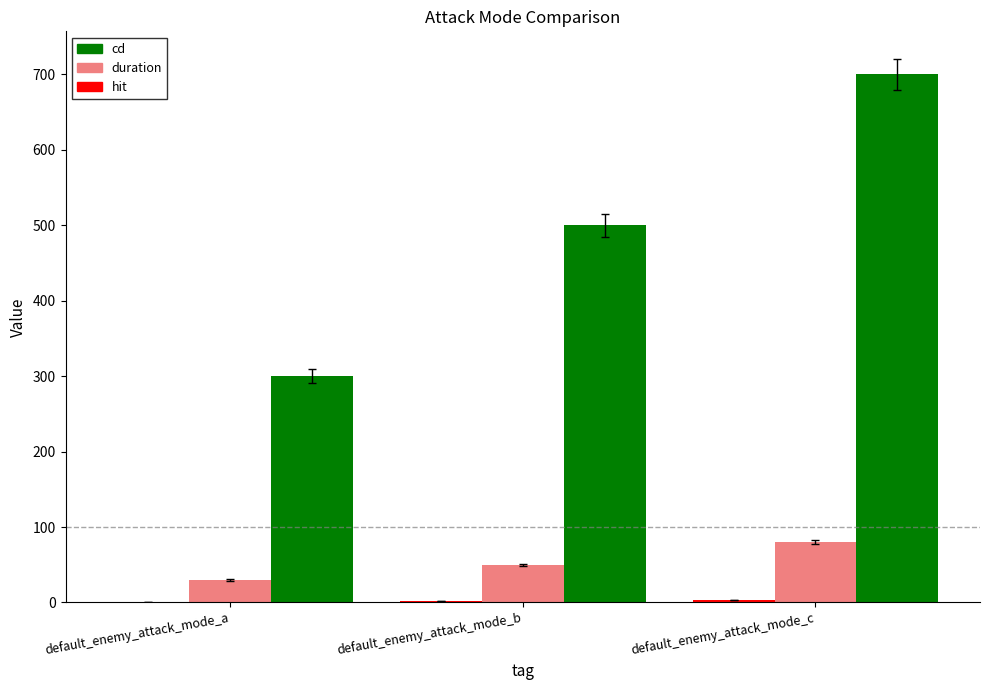

Is it true that cd equals 700 at default_enemy_attack_mode_c?

True